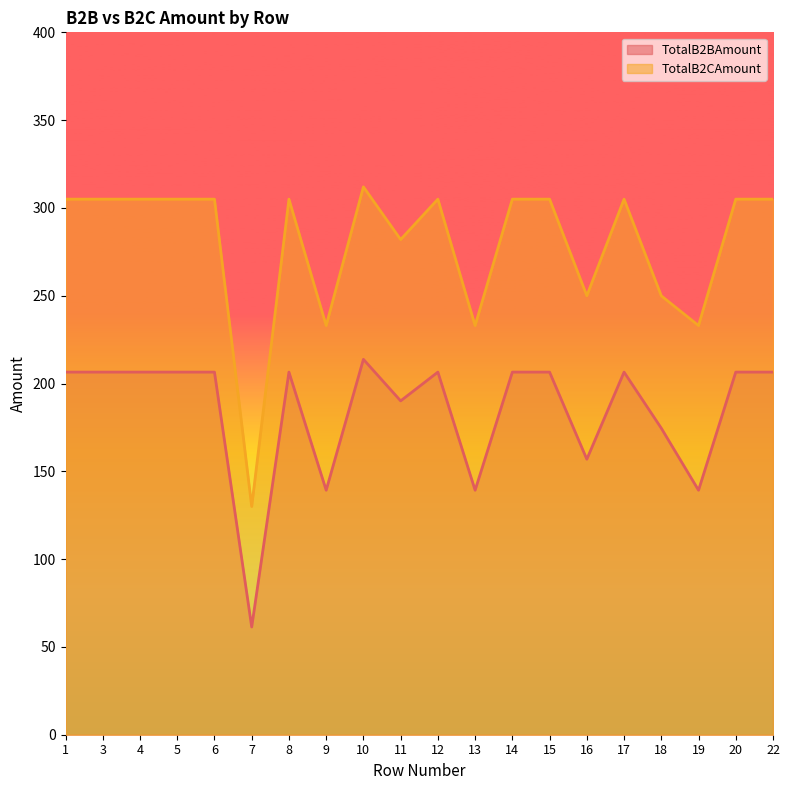

Reading right to left, transcribe all the data shown in this chart.

TotalB2BAmount: 22=206.5	20=206.5	19=139.2	18=174.6	17=206.5	16=156.9	15=206.5	14=206.5	13=139.2	12=206.5	11=190.1	10=213.8	9=139.2	8=206.5	7=61.4	6=206.5	5=206.5	4=206.5	3=206.5	1=206.5
TotalB2CAmount: 22=305.0	20=305.0	19=233.0	18=249.9	17=305.0	16=250.0	15=305.0	14=305.0	13=233.0	12=305.0	11=282.0	10=312.0	9=233.0	8=305.0	7=130.0	6=305.0	5=305.0	4=305.0	3=305.0	1=305.0